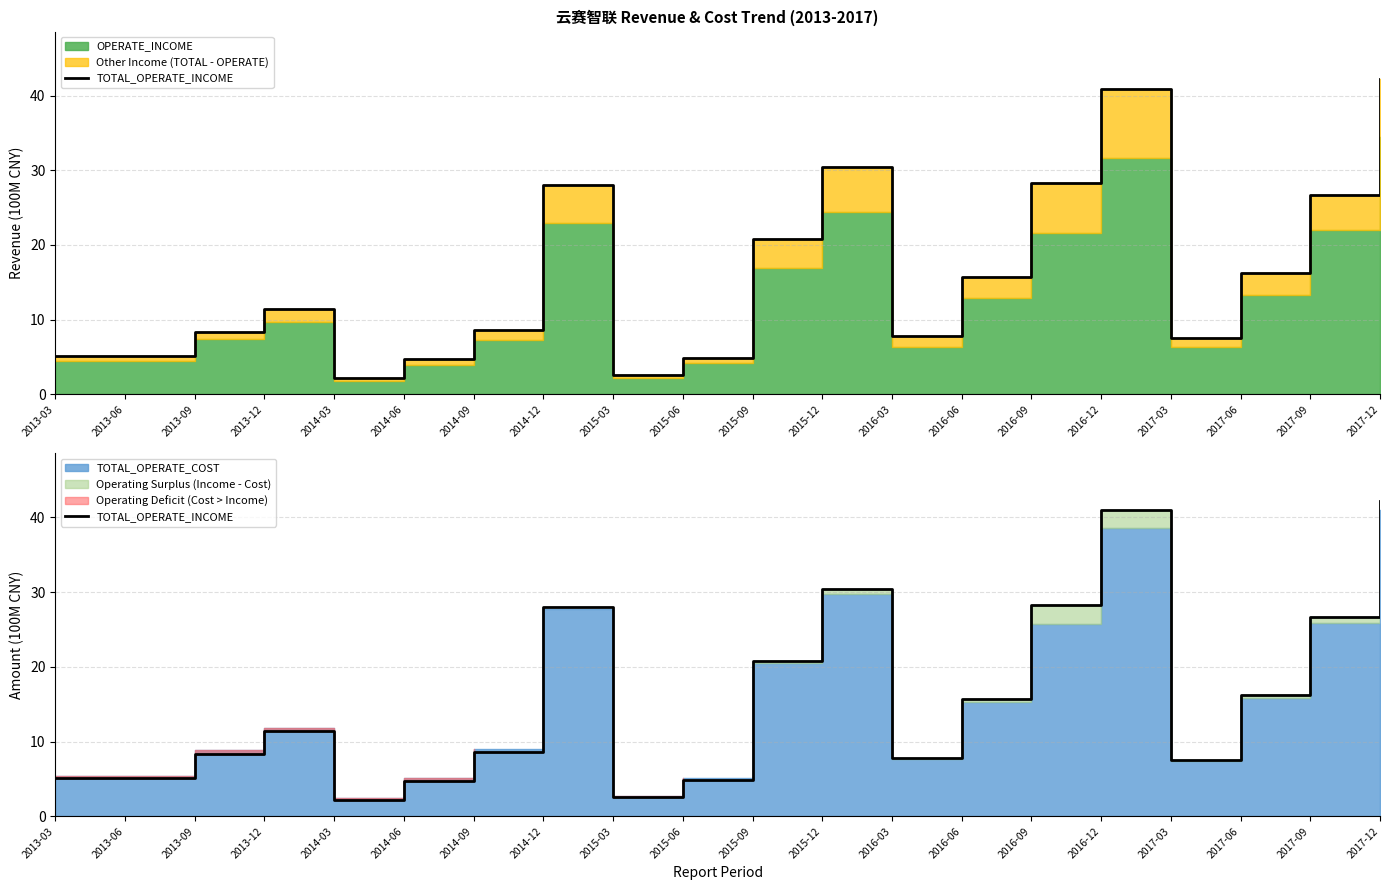

The chart shows a value of 4.8 at 2014-06. True or false?

True